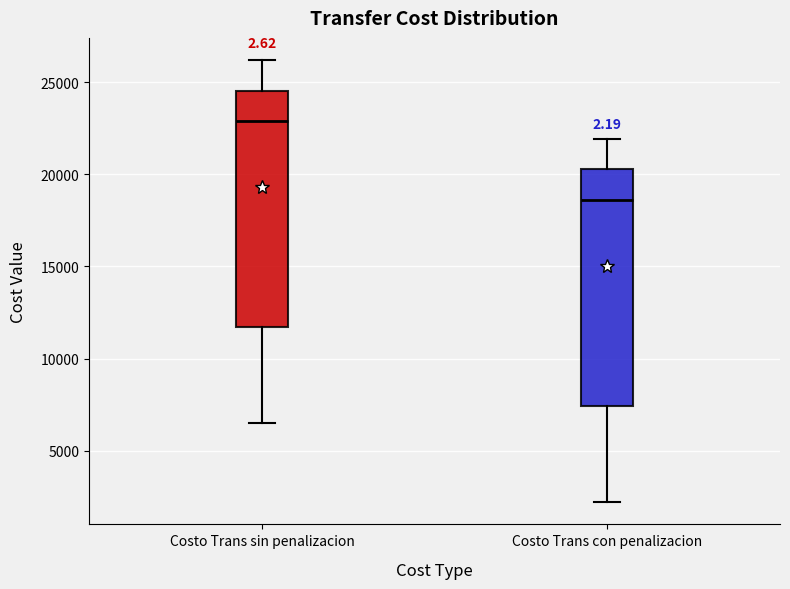

Where does the lower whisker of the box for Costo Trans sin penalizacion end on the y-axis? The values are not printed on the chart, so give them approximately, as read against the axis.

6500